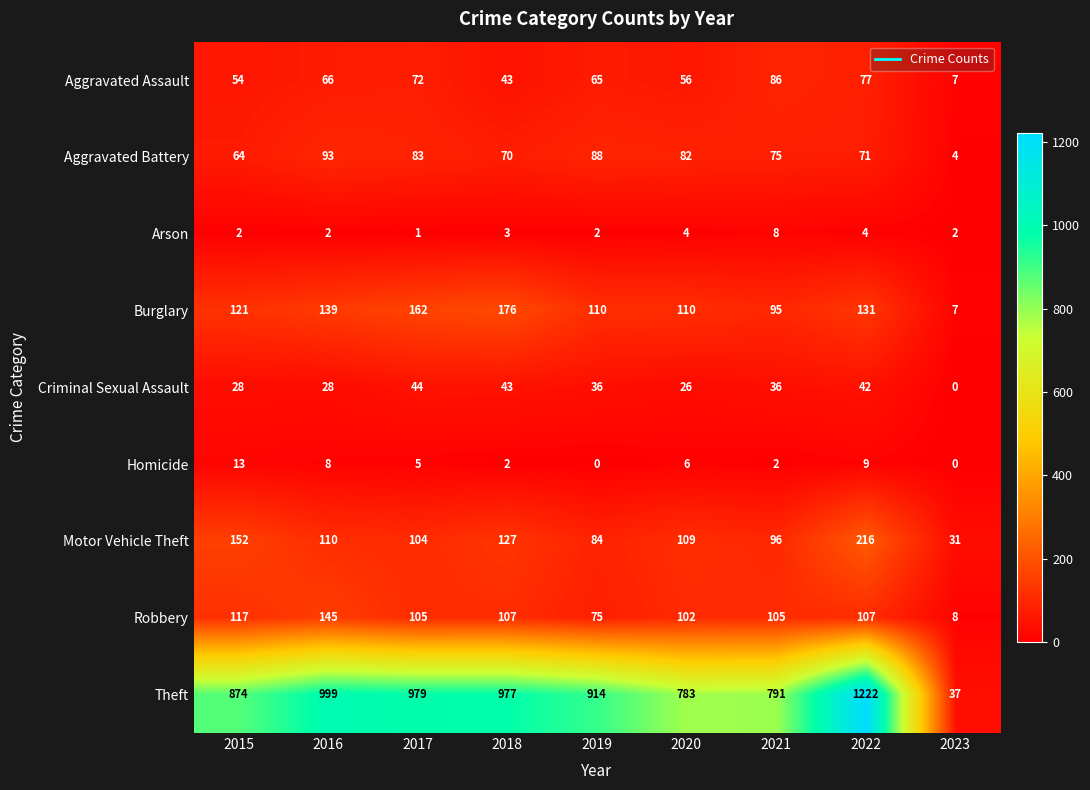

Which category has the highest value across all series?

2022